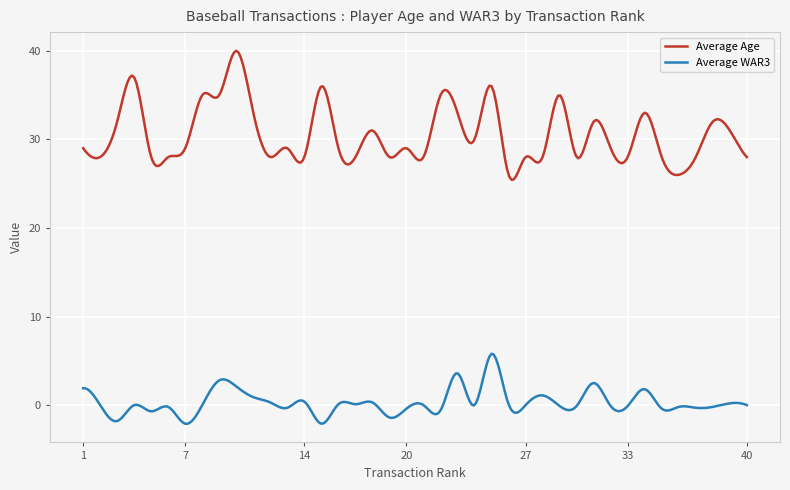

True or false: Average WAR3 and Average Age intersect in this chart.

False